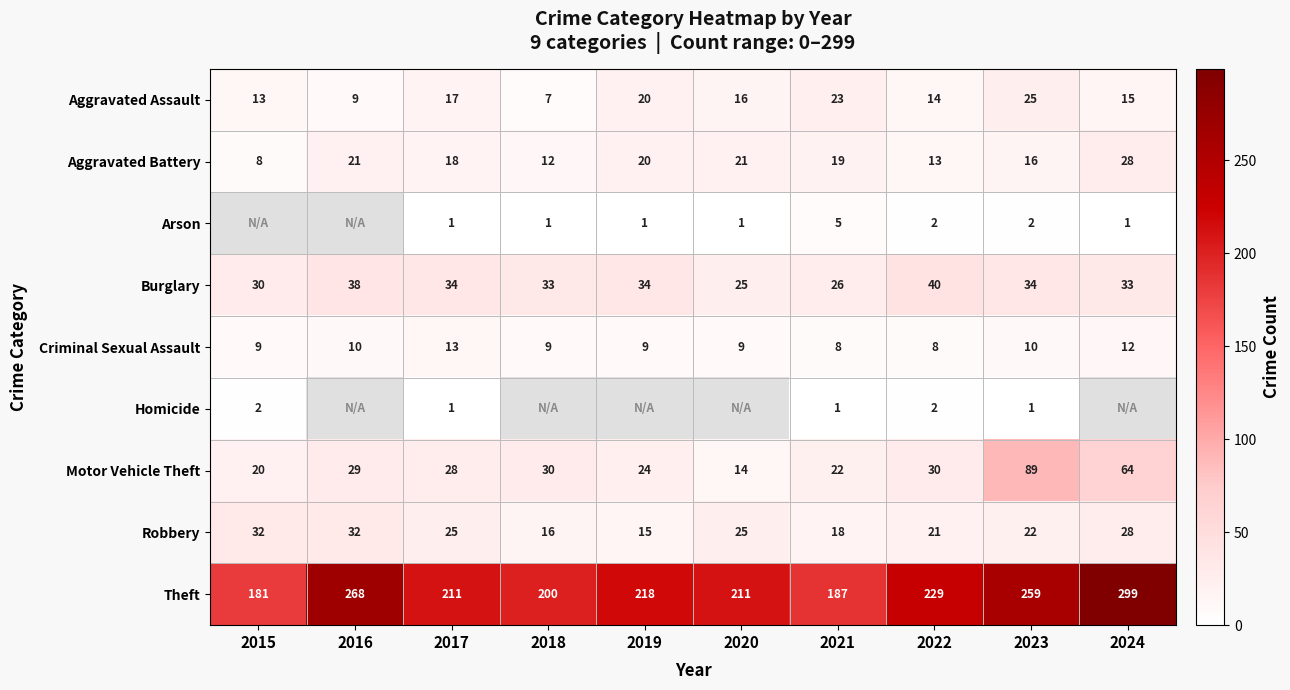

At which category is the sum across all series the highest?

2023